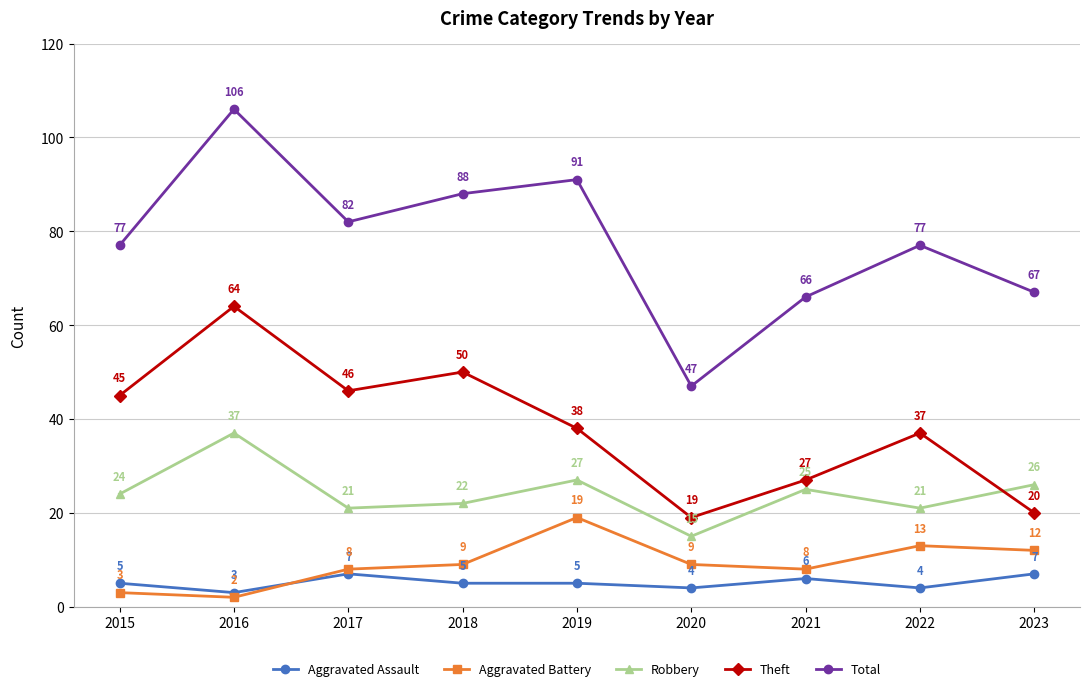

Which label corresponds to the largest value in the chart?

2016